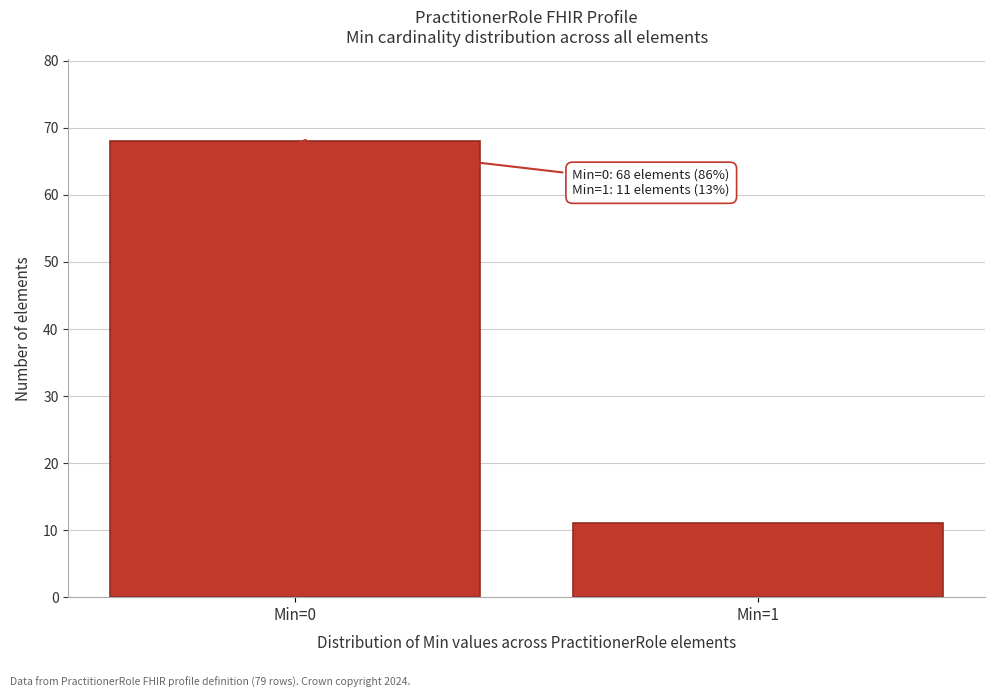

Reading left to right, transcribe all the data shown in this chart.

Min=0=68	Min=1=11